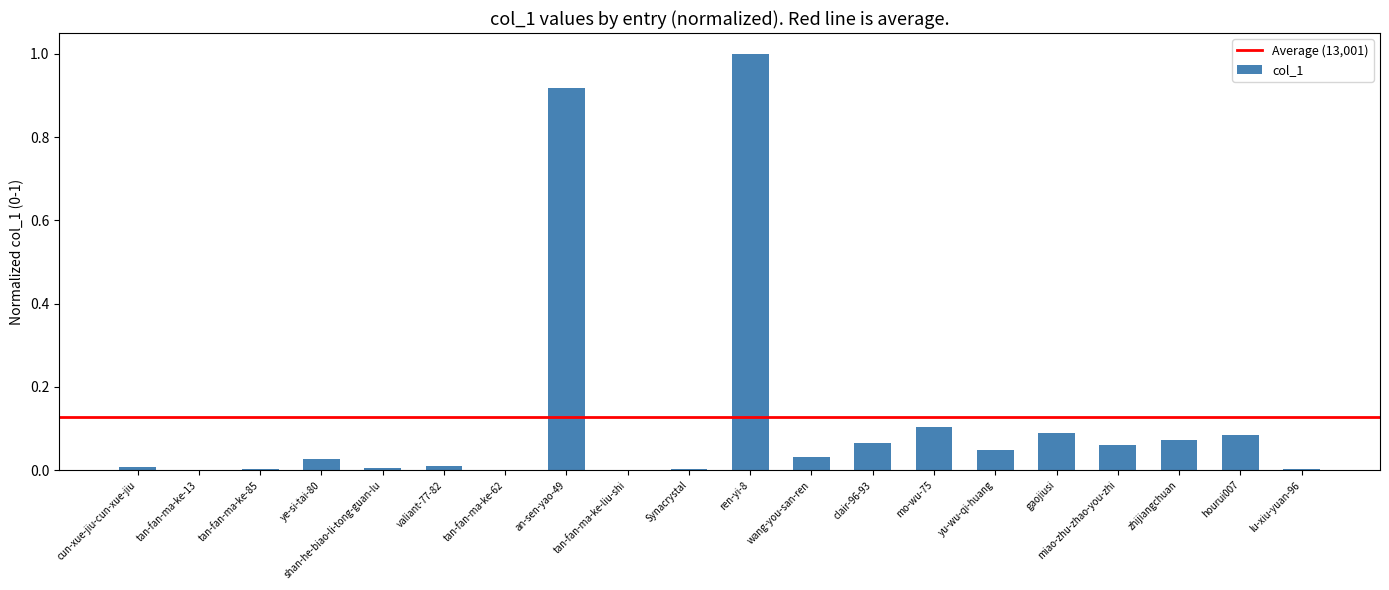

What is the sum of all values?

2.5